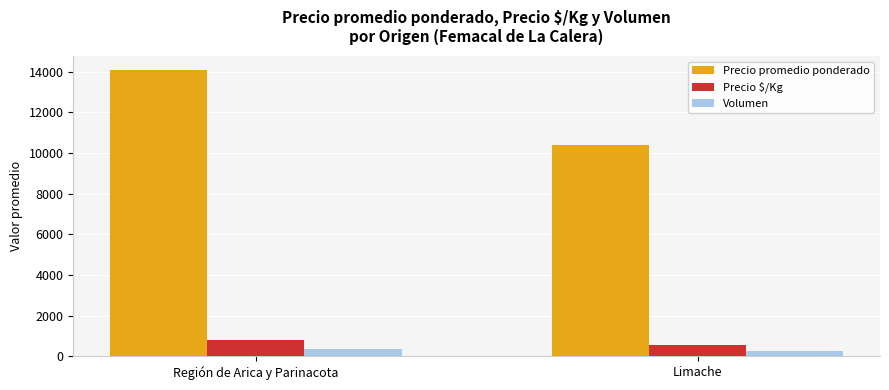

Which category has the lowest value in the Precio $/Kg series?

Limache